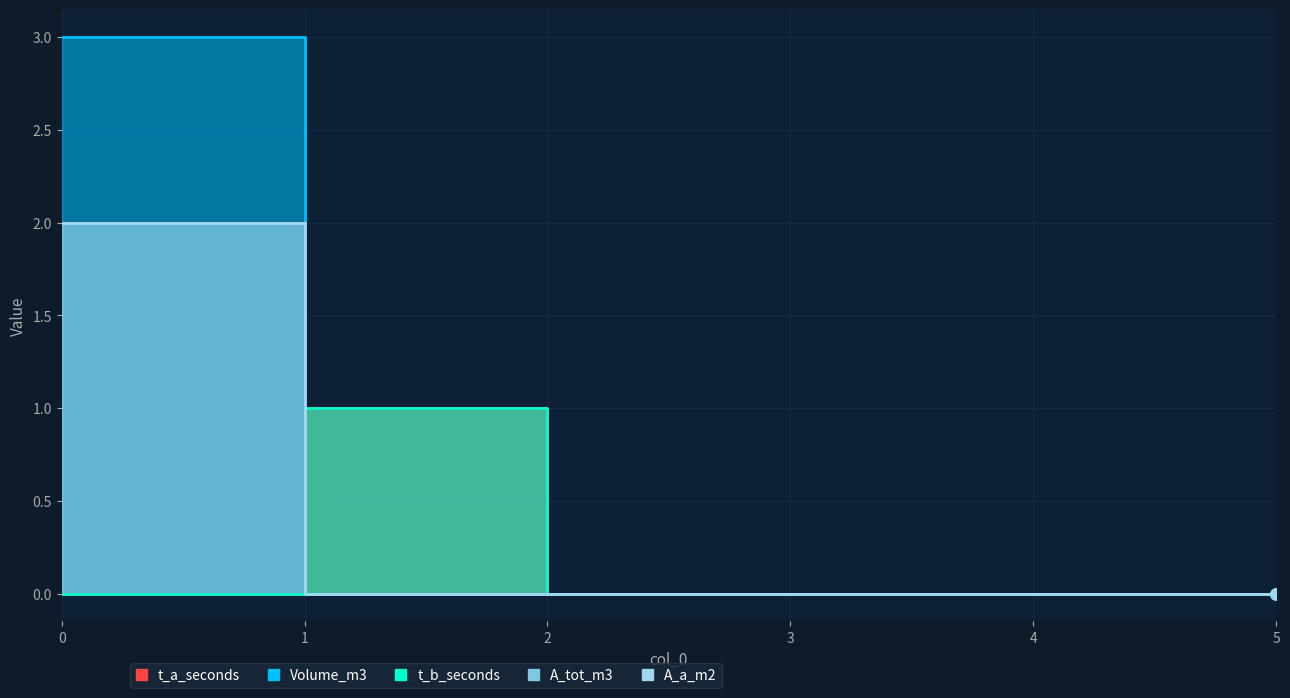

How many interior local peaks does the t_b_seconds series have?

1